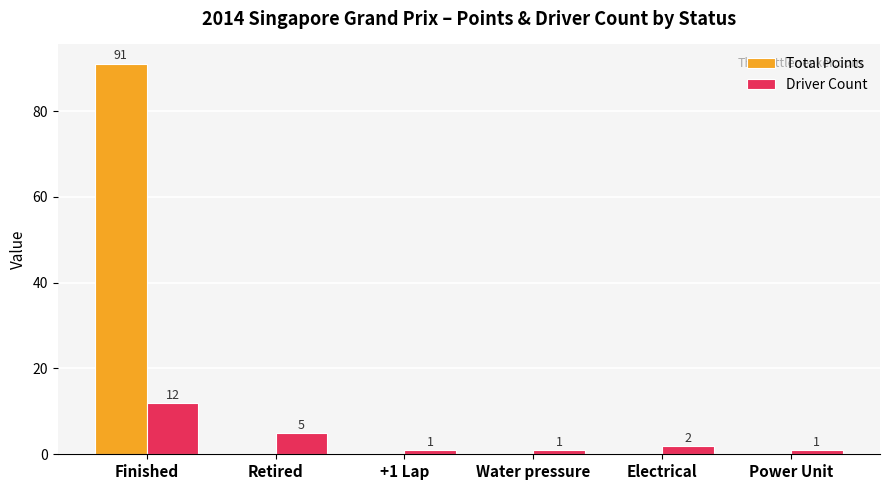

Which category has the highest value in the Total Points series?

Finished